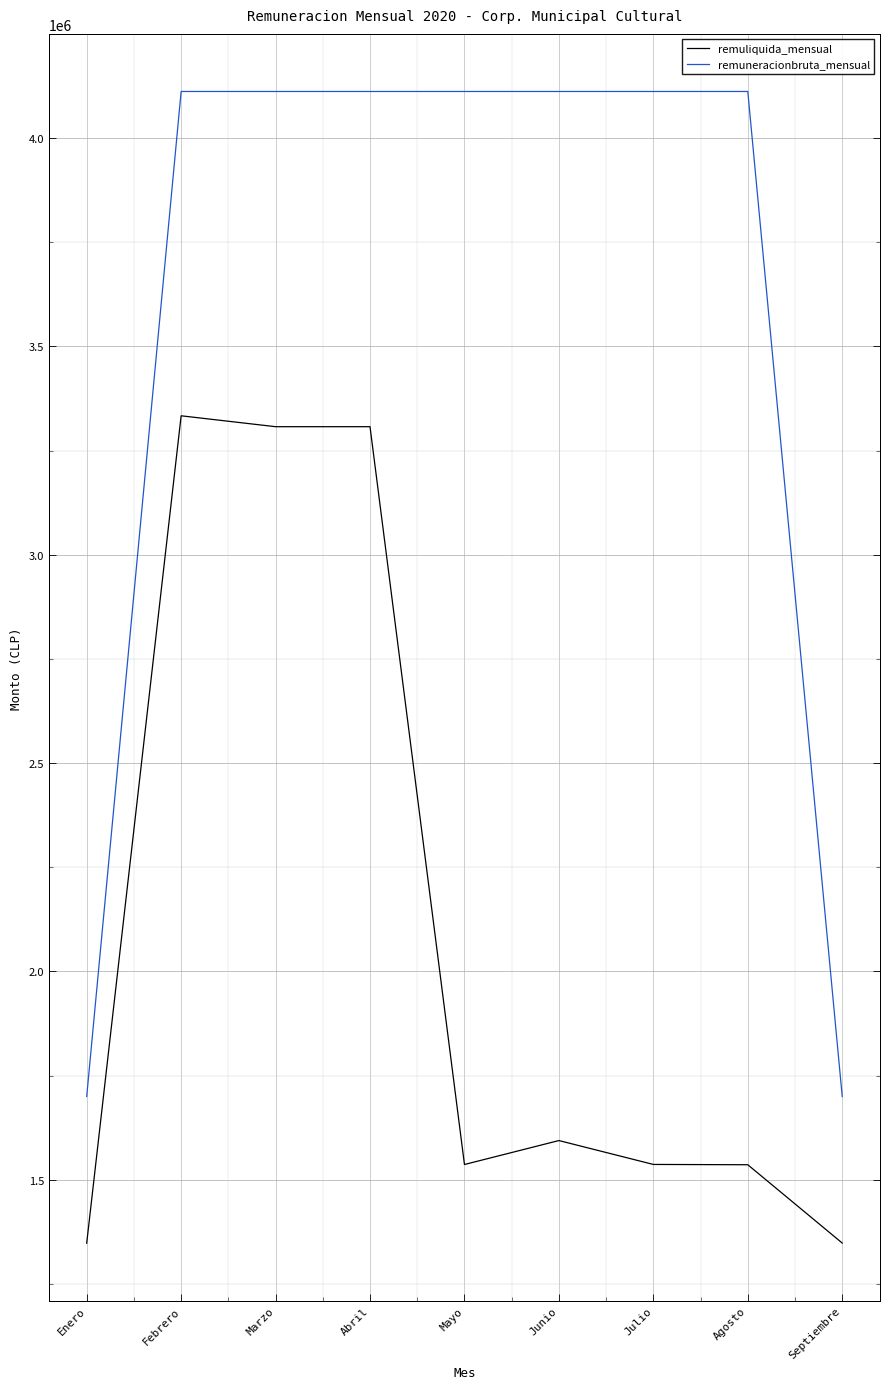

Between Febrero and Enero, which is larger?

Febrero